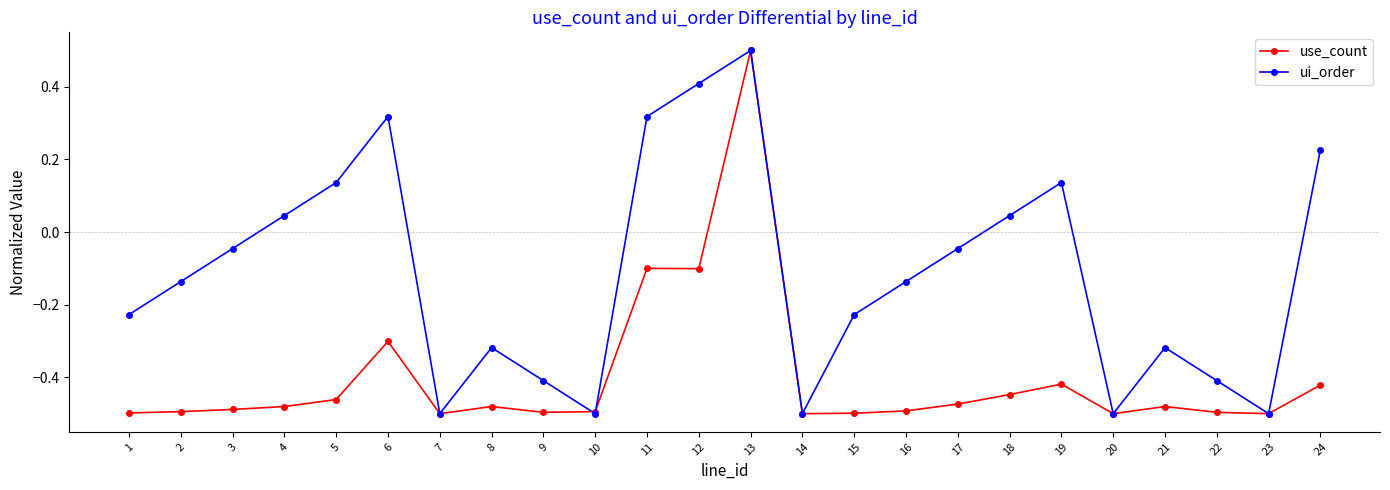

Where does the ui_order series first go above 0?

4